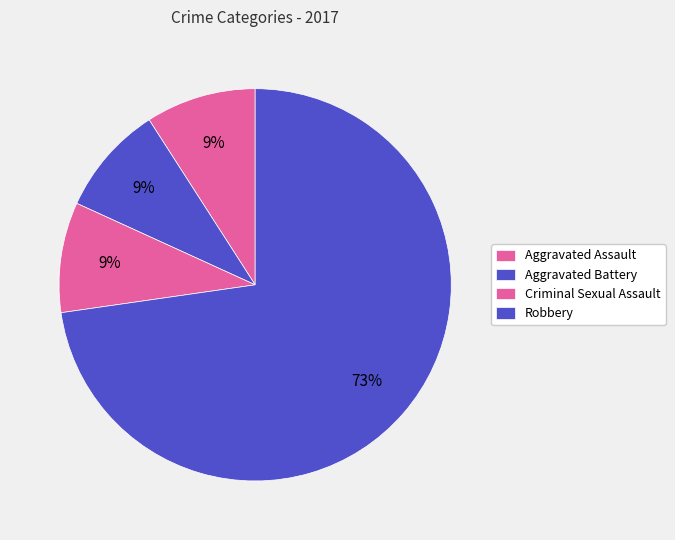

The Robbery slice represents 73% of the pie. True or false?

True